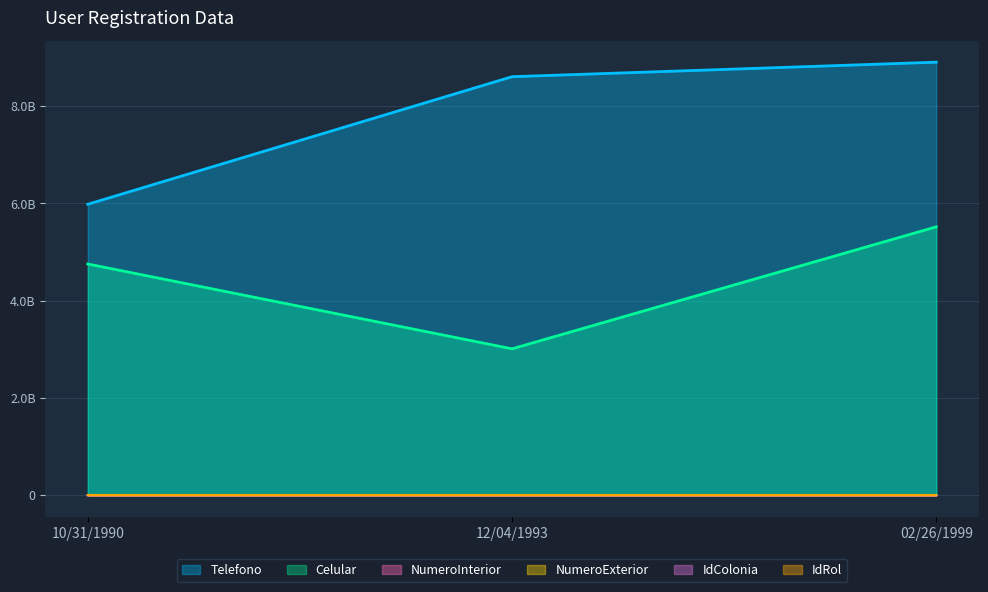

Which series has the widest spread of values?

Telefono